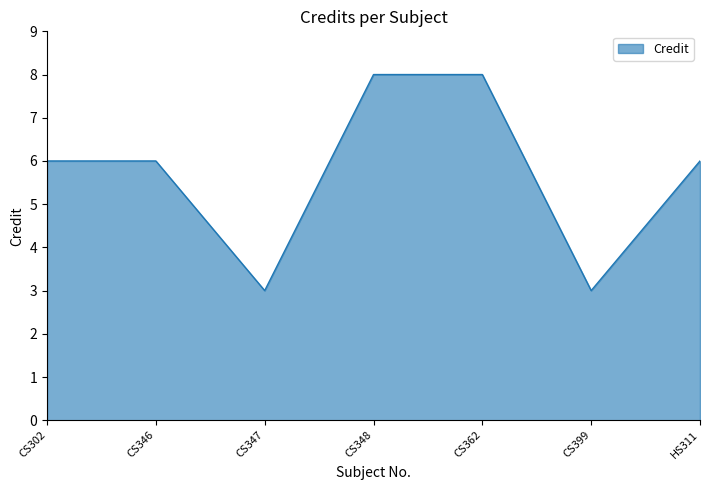

What is the average value?

6